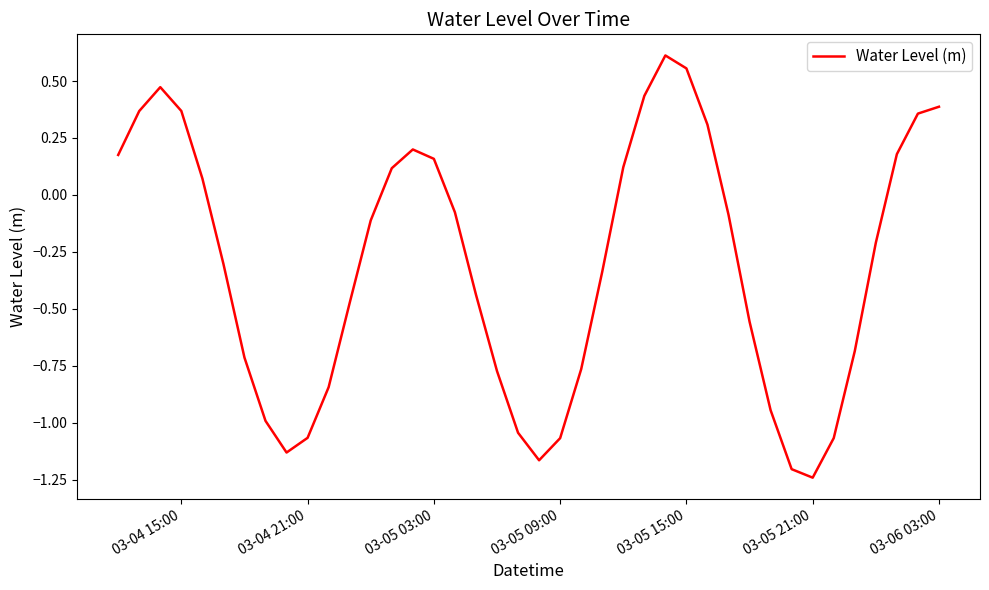

What is the difference between the maximum and minimum values?

1.9